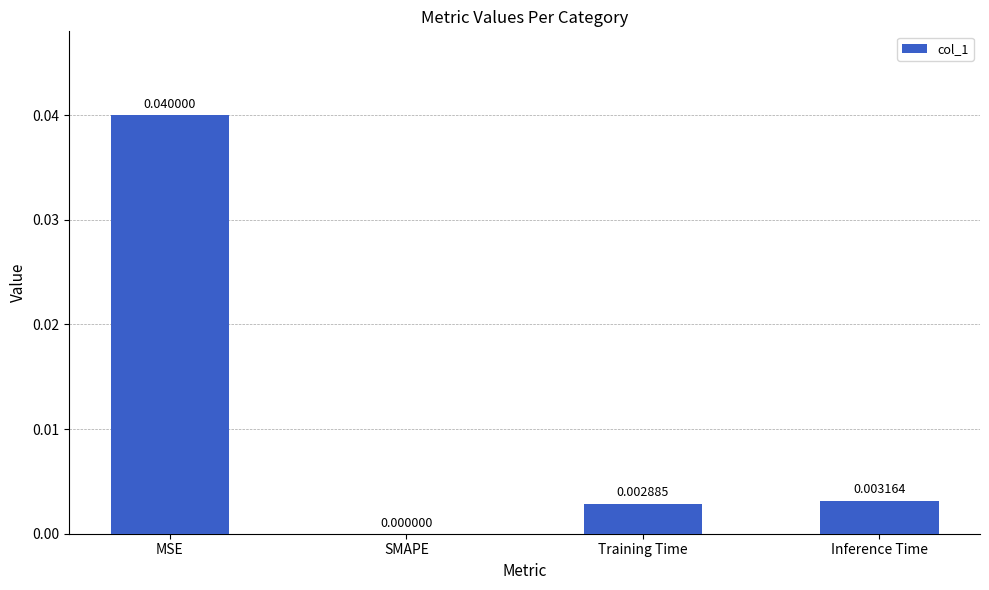

Where is the data nearest to the value 0?

SMAPE